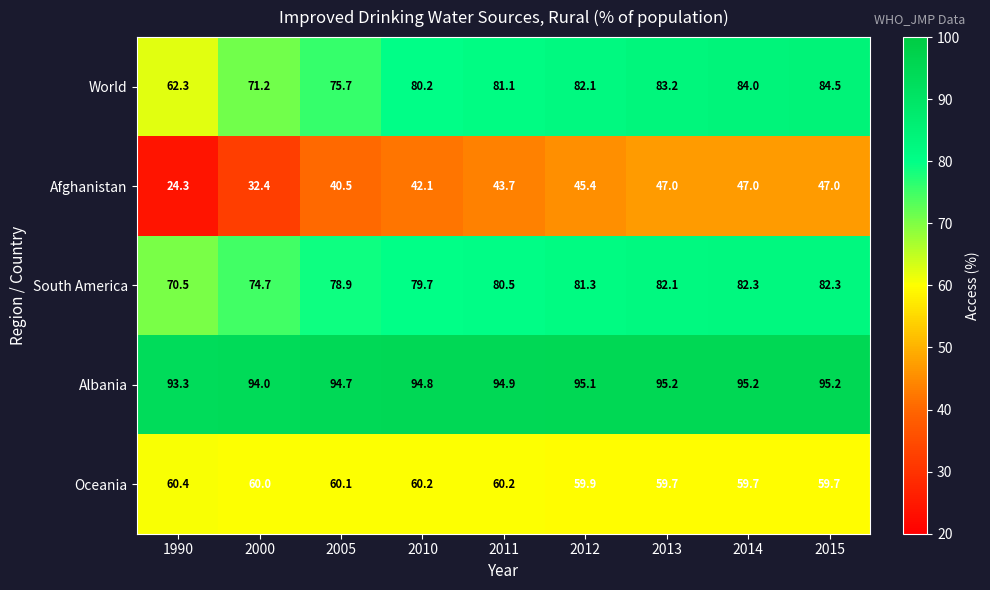

Read the Afghanistan value at 2000.

32.4